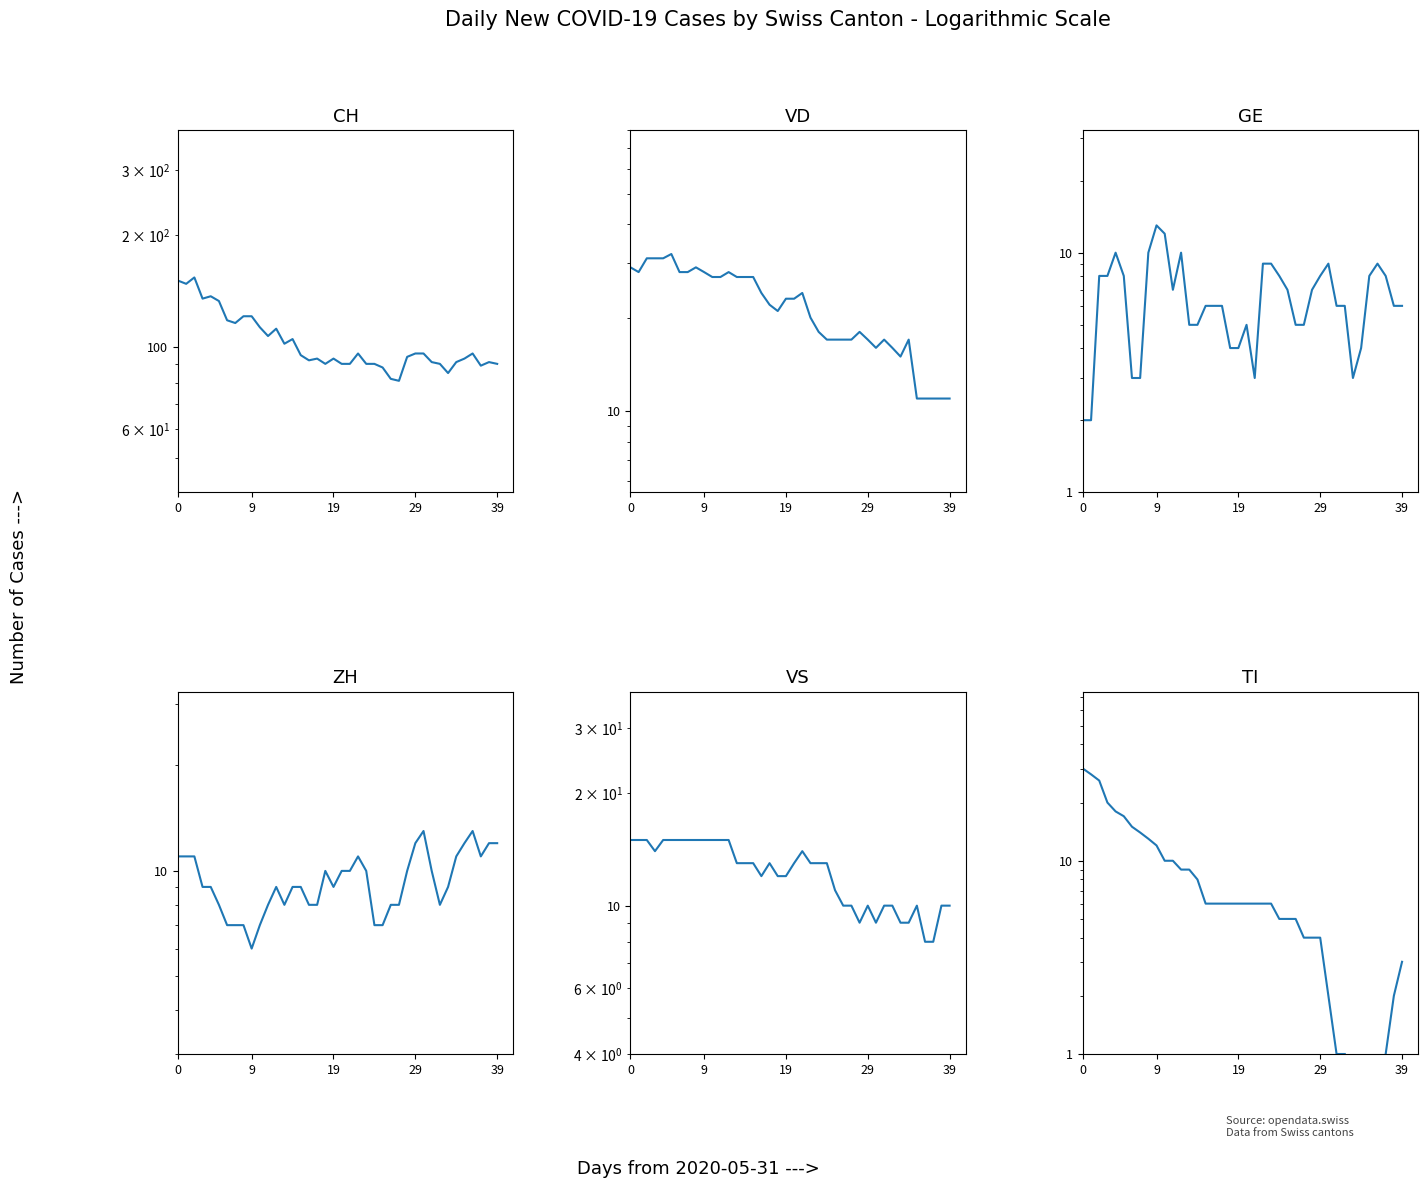

True or false: VS has more than 2 points higher than both neighbors.

True